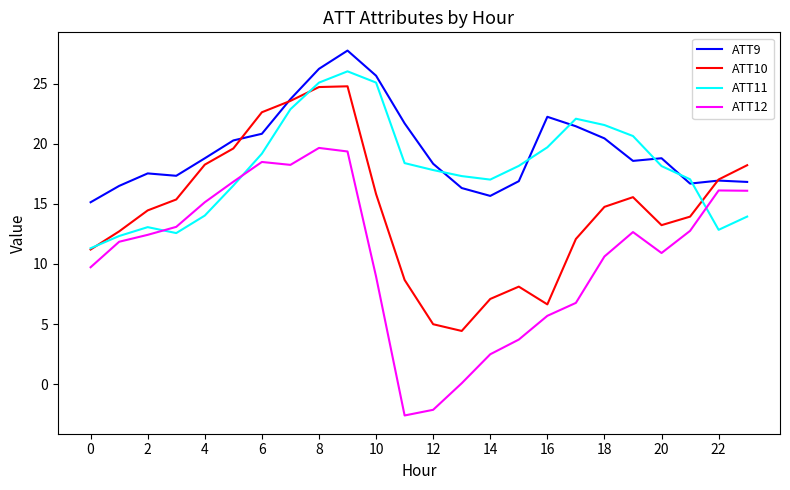

Which series has the largest range (max minus min)?

ATT12